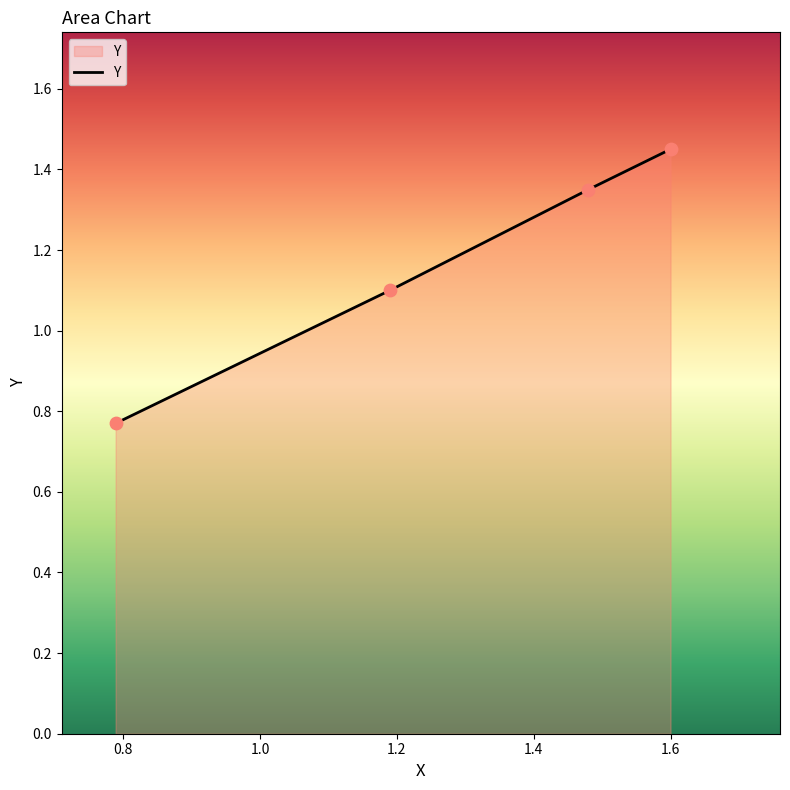

What is the sum of all values?

4.7